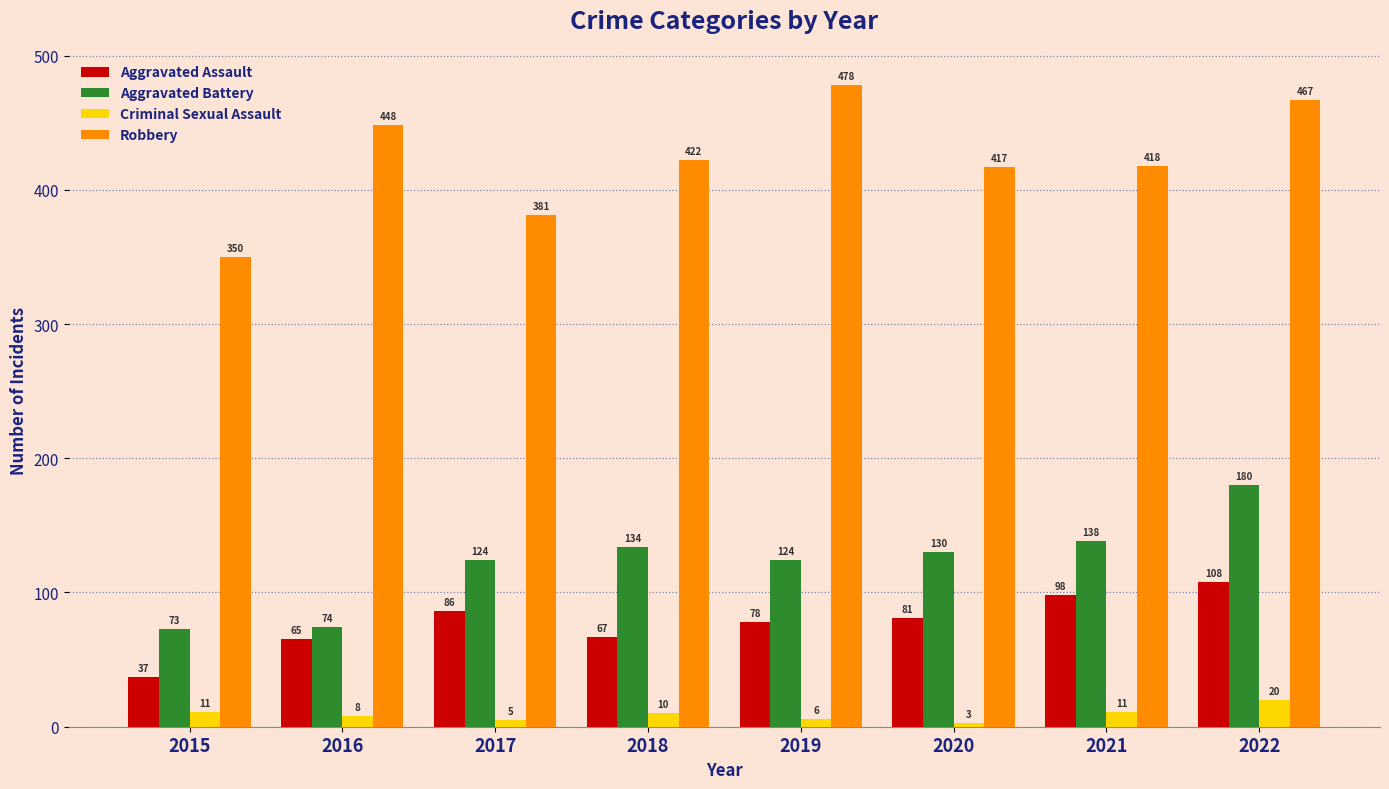

What is the average value of the Robbery series?

423